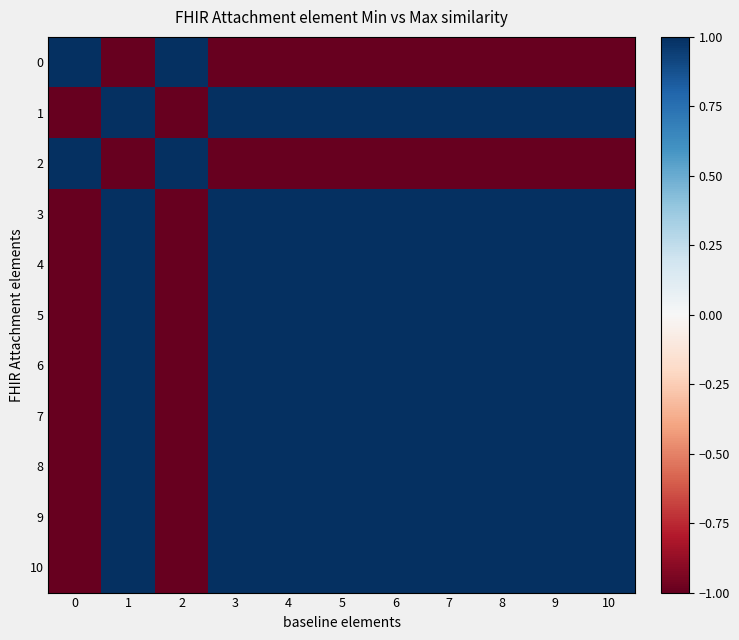

List the series in order of their peak value, highest first.

0, 1, 2, 3, 4, 5, 6, 7, 8, 9, 10